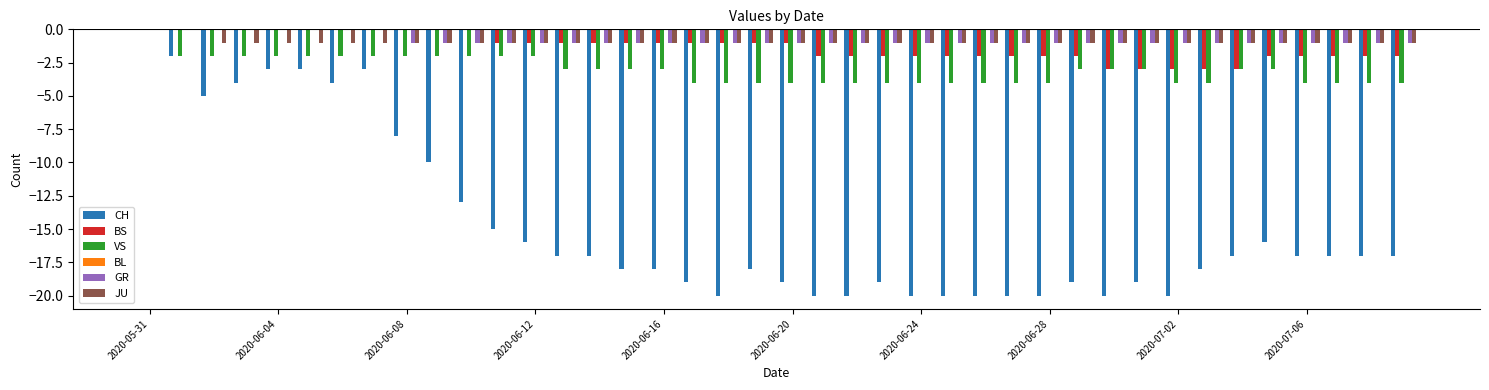

What is the sum of all JU values?

-38